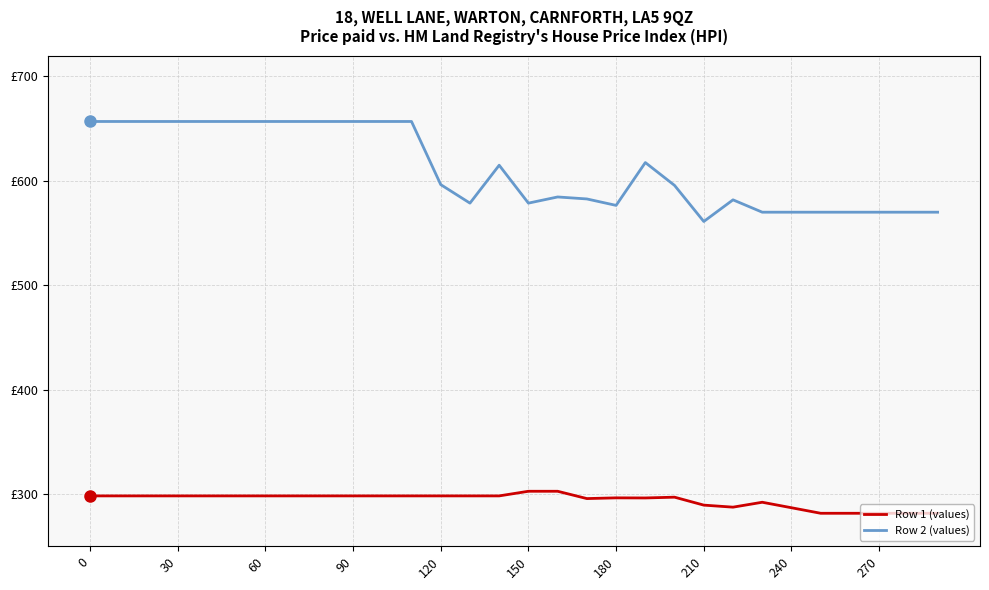

How many interior local peaks does the Row 1 (values) series have?

3